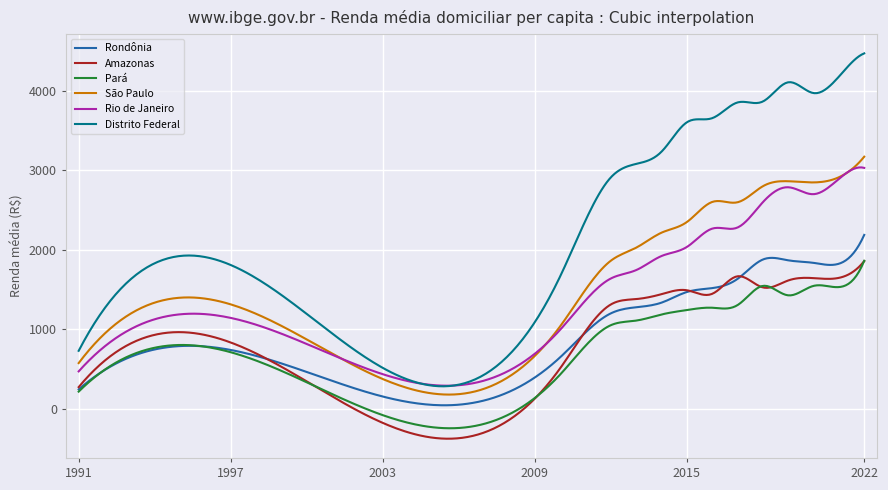

Which series has the largest total across all categories?

Distrito Federal